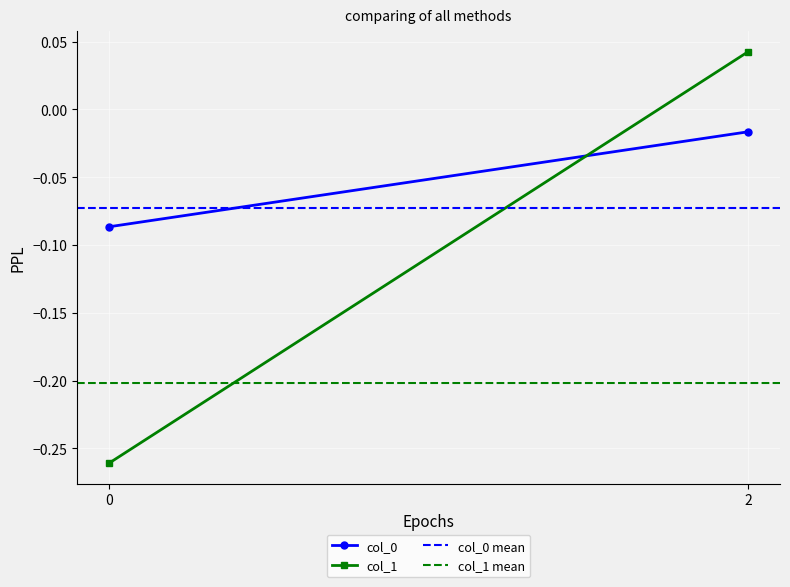

Reading right to left, transcribe all the data shown in this chart.

col_0: -0.0	-0.1
col_1: 0.0	-0.3
col_0 mean: -0.1	-0.1
col_1 mean: -0.2	-0.2